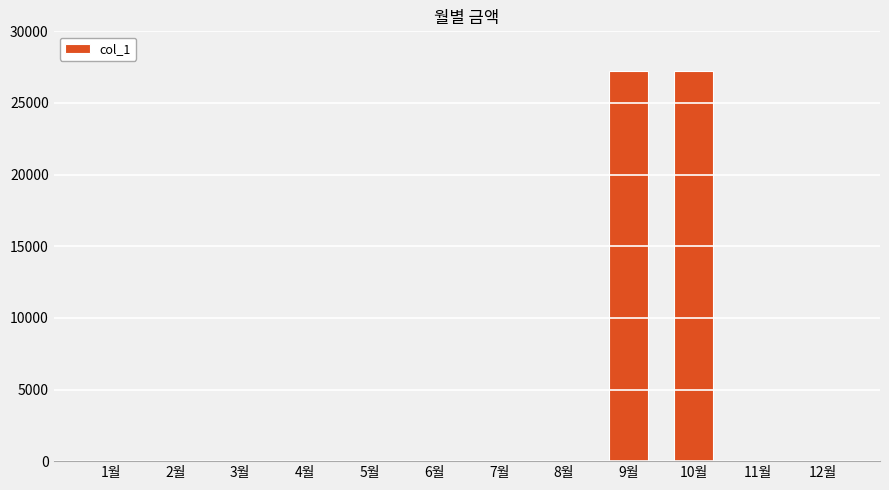

Is it true that the value at 2월 is 0?

True